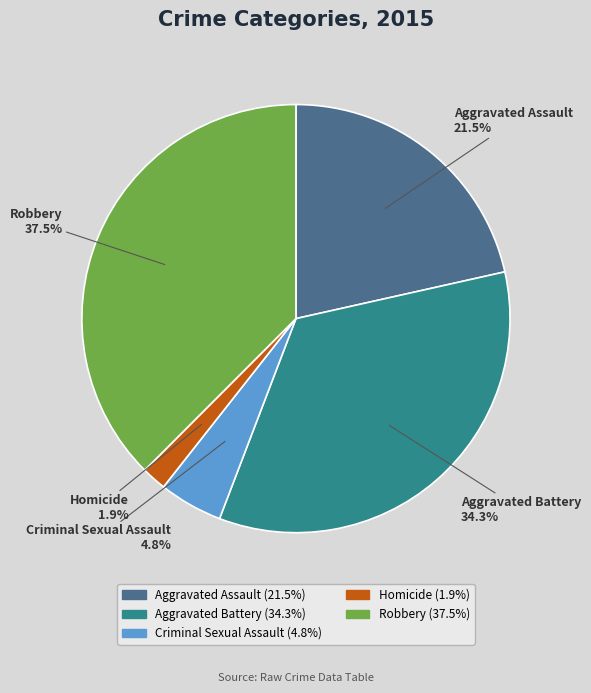

Count the number of slices in the pie.

5